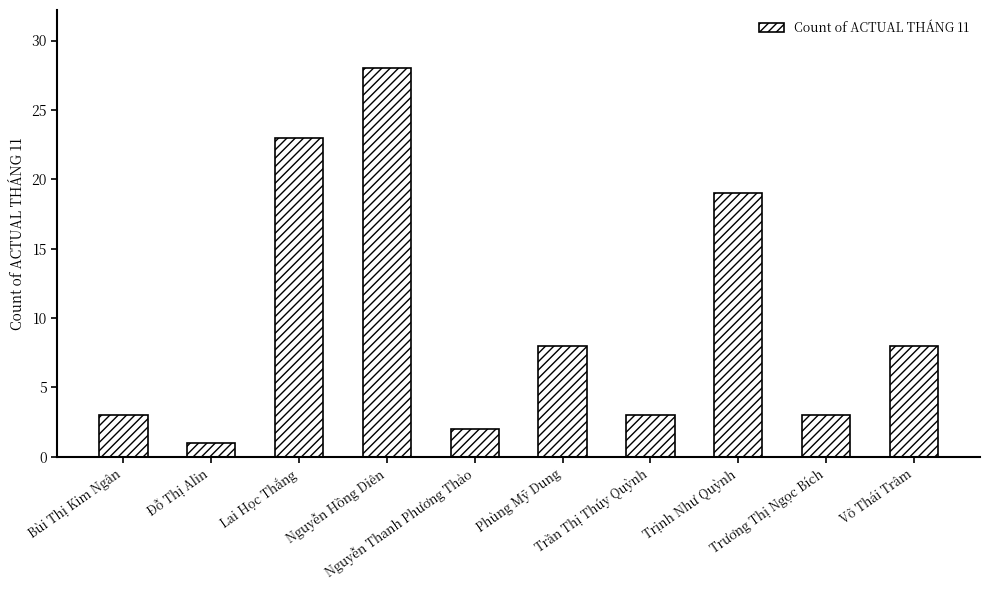

What is the difference between the values at Trương Thị Ngọc Bích and Nguyễn Thanh Phương Thảo?

1